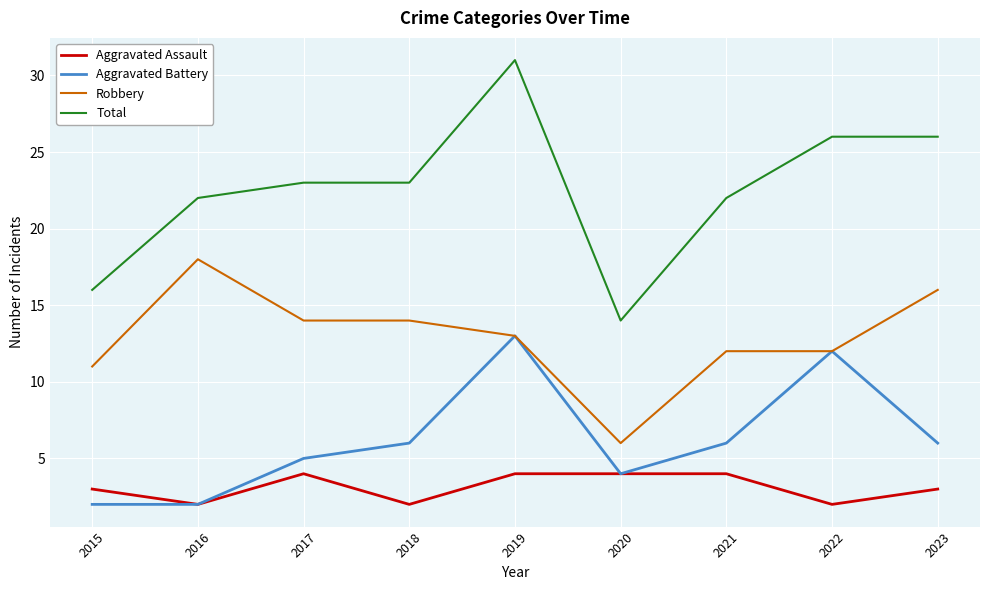

Between 2015 and 2016, which series saw the biggest shift?

Robbery